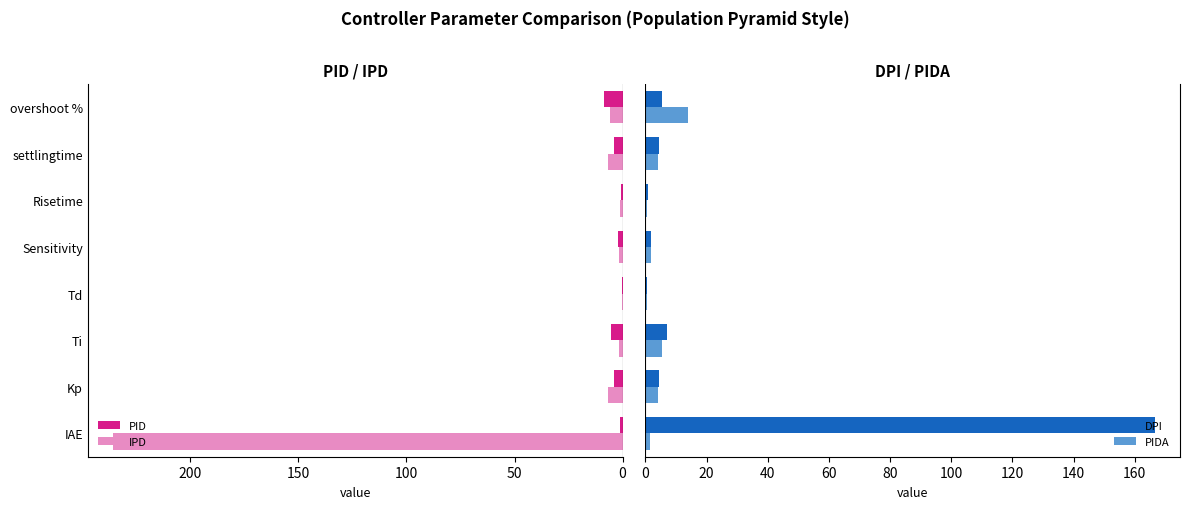

What is the highest value of the DPI series?

166.4